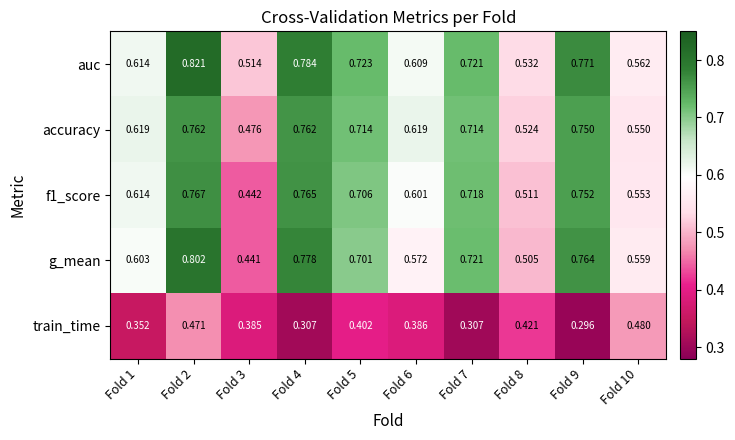

Which series has the largest total across all categories?

auc